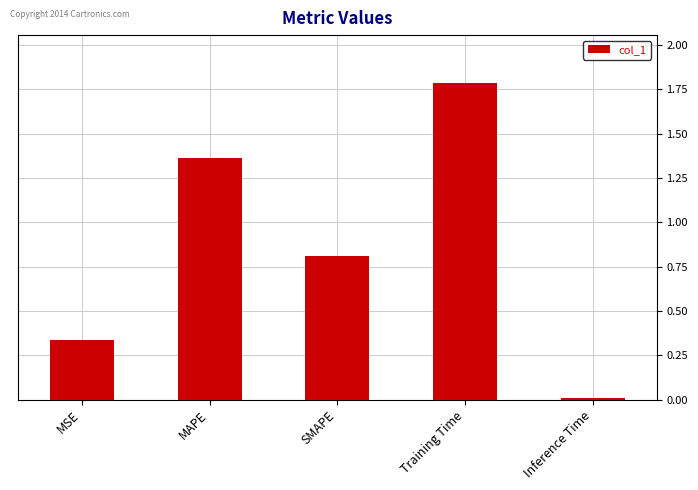

Is it true that the value at SMAPE is 0.8?

True